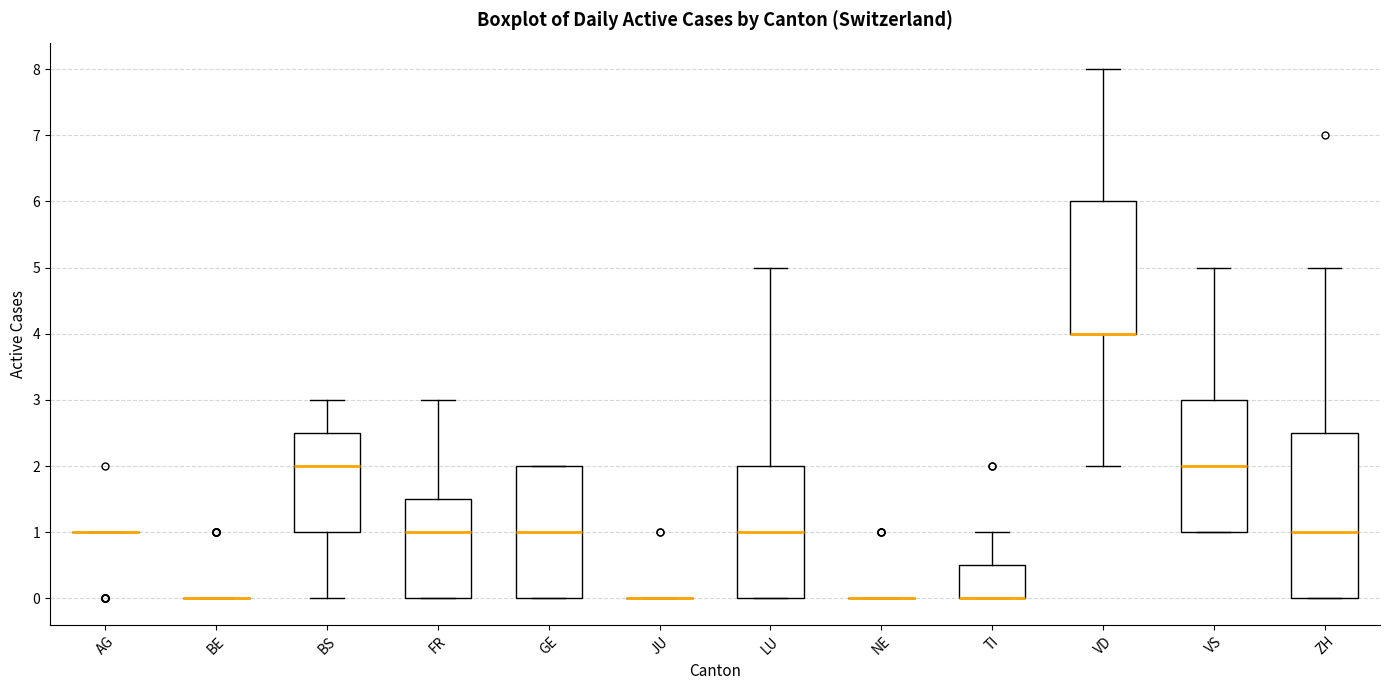

Reading left to right, read every box against the y-axis: the position of its median line, the range the box covers, and the ends of its whiskers. The values are not printed on the chart, so give them approximately, as read against the axis.

AG: box collapsed to a line at 1.0, whiskers 1.0 to 1.0
BE: box collapsed to a line at 0.0, whiskers 0.0 to 0.0
BS: median 2.0, box 1.0 to 2.5, whiskers 0.0 to 3.0
FR: median 1.0, box 0.0 to 1.5, whiskers 0.0 to 3.0
GE: median 1.0, box 0.0 to 2.0, whiskers 0.0 to 2.0
JU: box collapsed to a line at 0.0, whiskers 0.0 to 0.0
LU: median 1.0, box 0.0 to 2.0, whiskers 0.0 to 5.0
NE: box collapsed to a line at 0.0, whiskers 0.0 to 0.0
TI: median 0.0 (drawn on the box's lower edge), box 0.0 to 0.5, whiskers 0.0 to 1.0
VD: median 4.0 (drawn on the box's lower edge), box 4.0 to 6.0, whiskers 2.0 to 8.0
VS: median 2.0, box 1.0 to 3.0, whiskers 1.0 to 5.0
ZH: median 1.0, box 0.0 to 2.5, whiskers 0.0 to 5.0